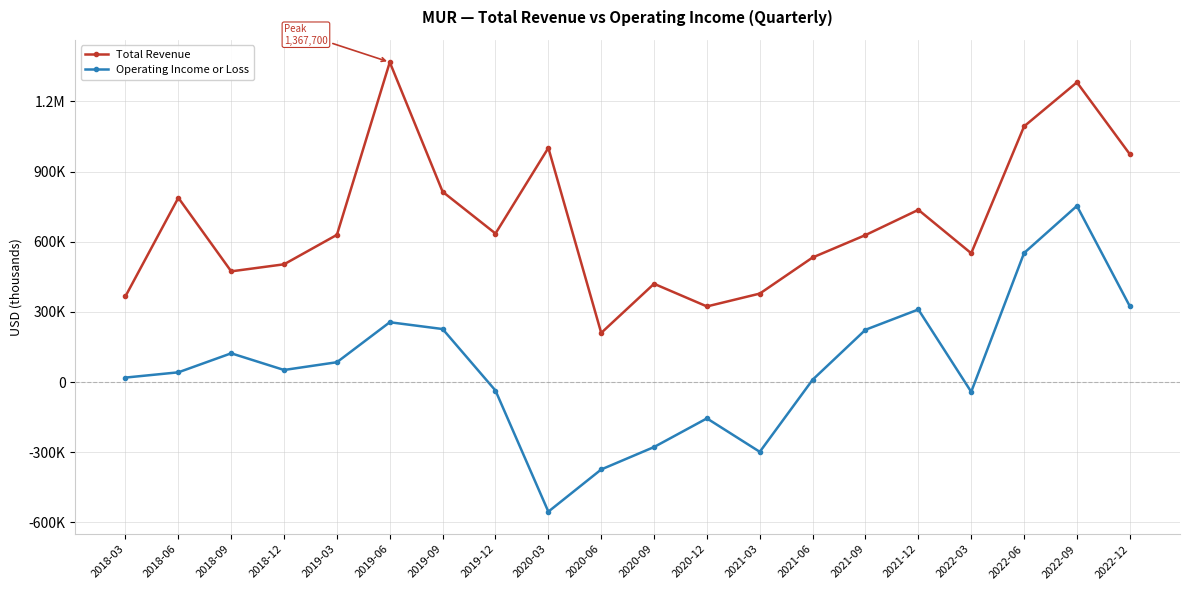

What are all the series names shown in the legend?

Total Revenue, Operating Income or Loss